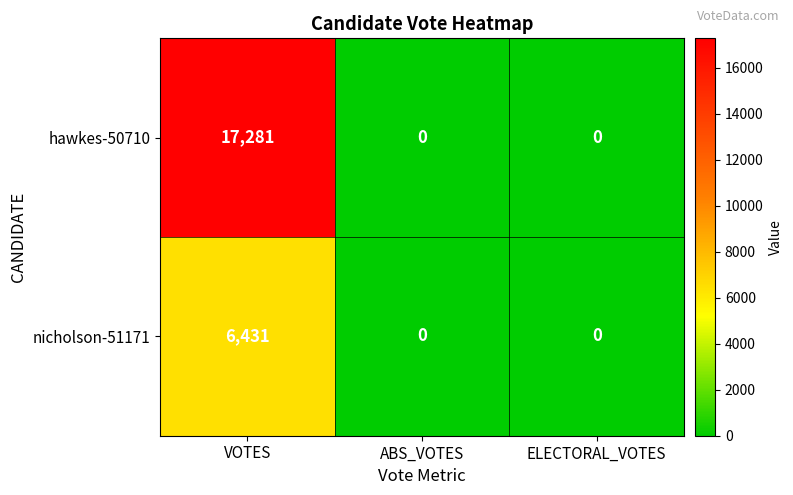

At which category is the sum across all series the highest?

VOTES